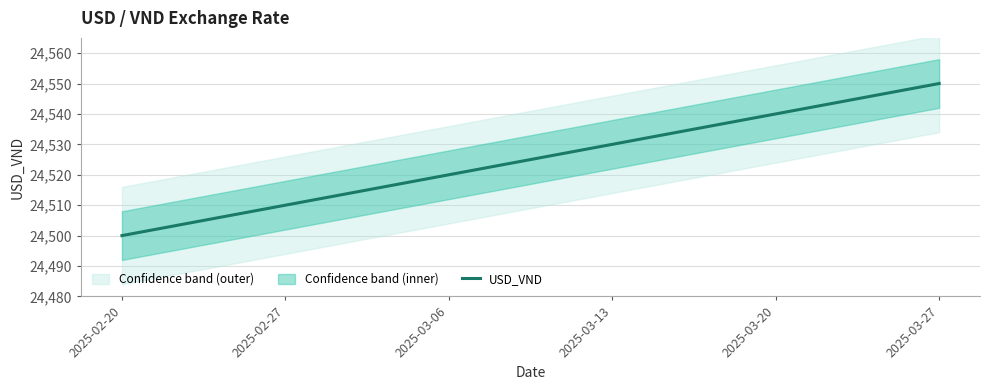

The chart shows a value of 24550 at 2025-03-27. True or false?

True